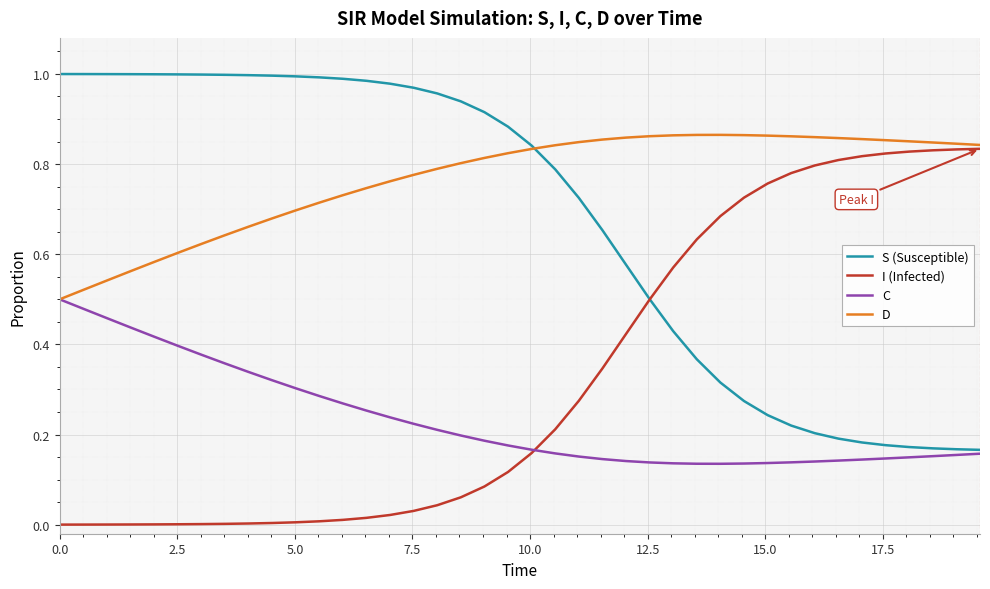

Rank the series by their average value, from lowest to highest.

C, I (Infected), S (Susceptible), D